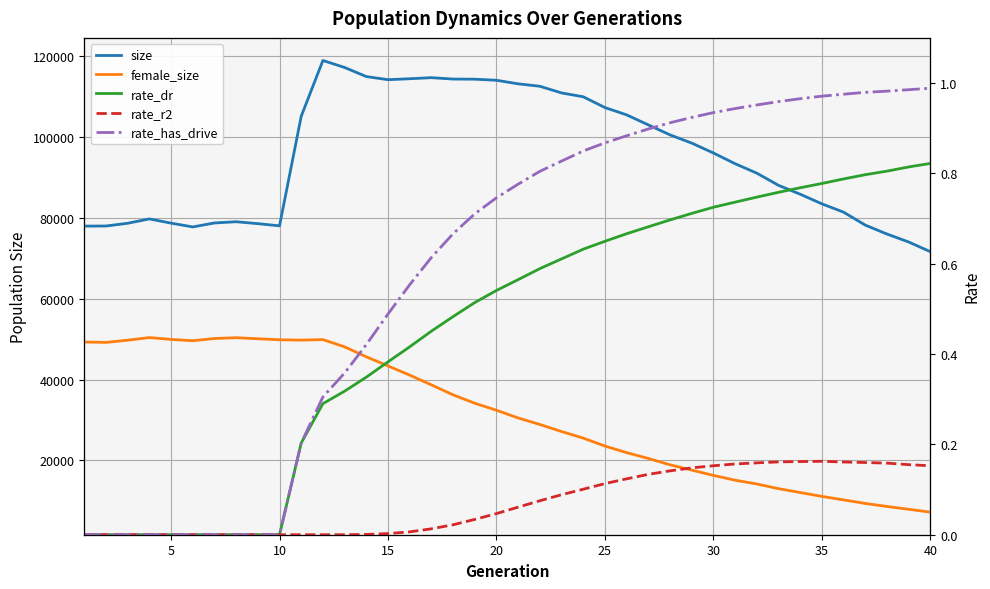

Which series has the widest spread of values?

size